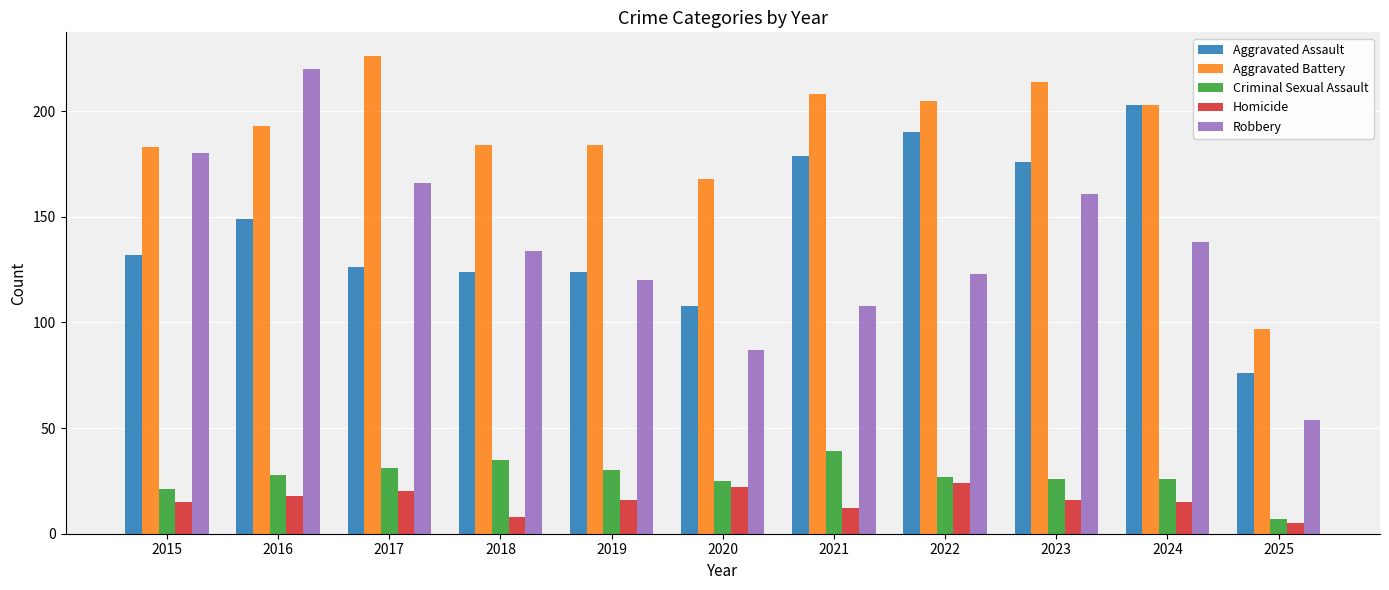

Which series changed the most between 2020 and 2021?

Aggravated Assault